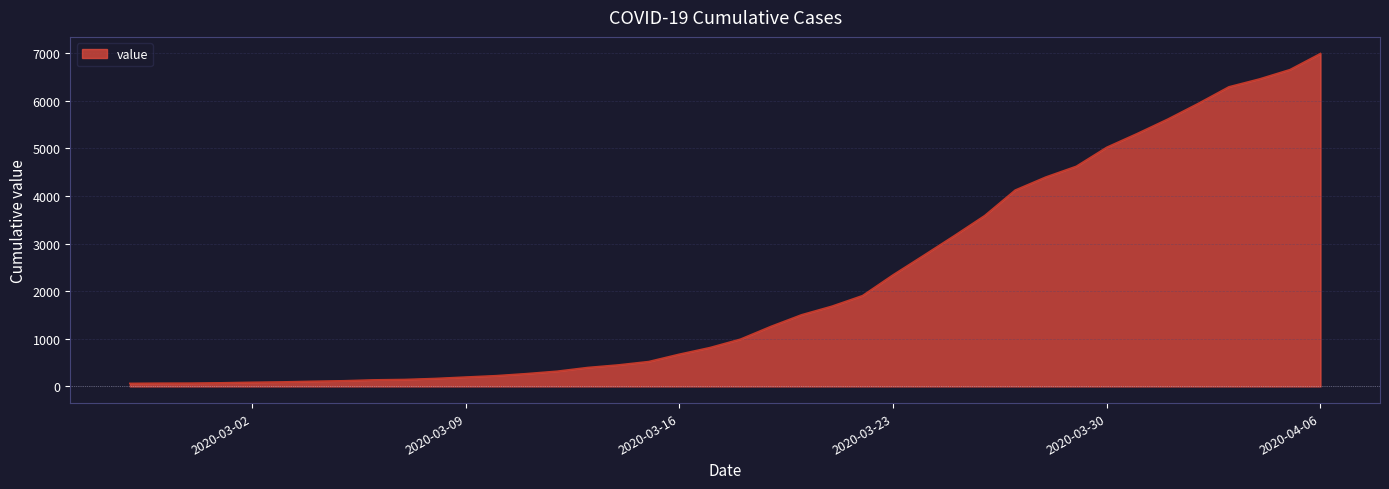

What is the difference between the maximum and minimum values?

6931